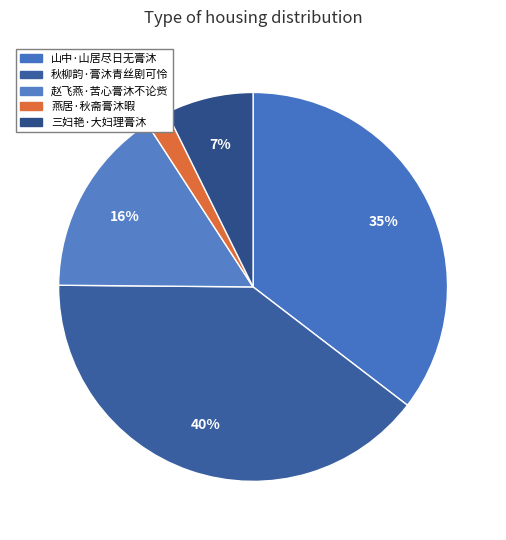

Rank the categories by value from lowest to highest.

燕居·秋斋膏沐暇, 三妇艳·大妇理膏沐, 赵飞燕·苦心膏沐不论赀, 山中·山居尽日无膏沐, 秋柳韵·膏沐青丝剧可怜